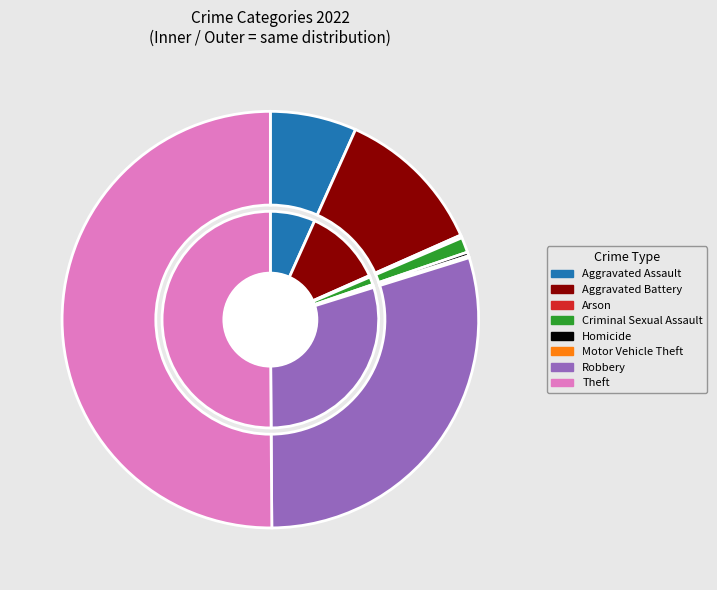

True or false: Homicide accounts for 0% of the total.

True